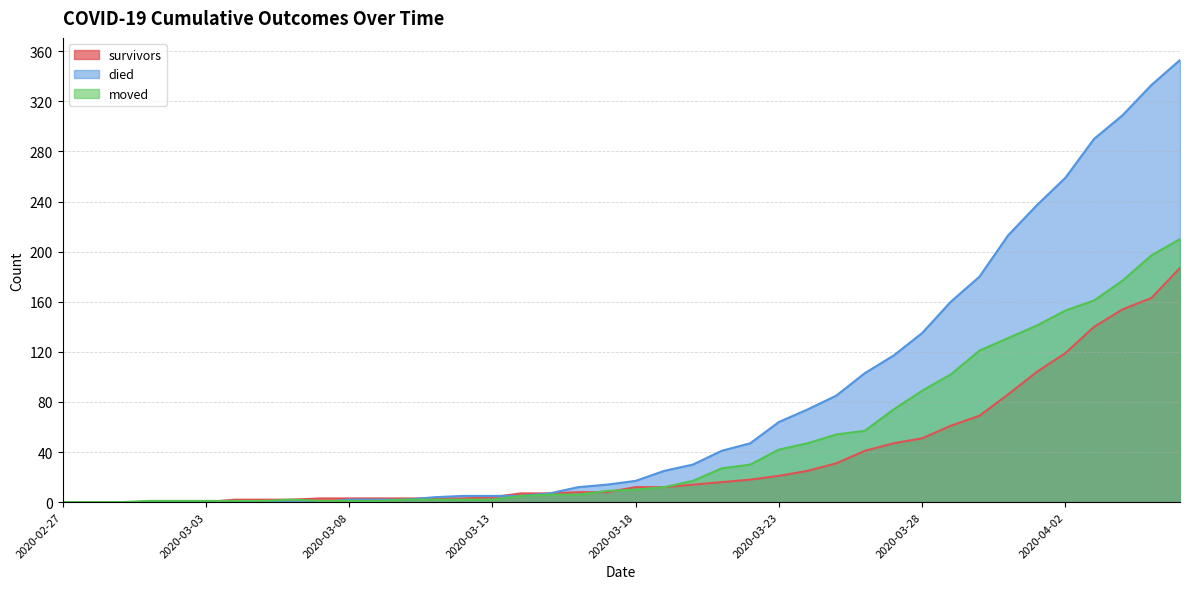

Rank the series by their average value, from highest to lowest.

died, moved, survivors